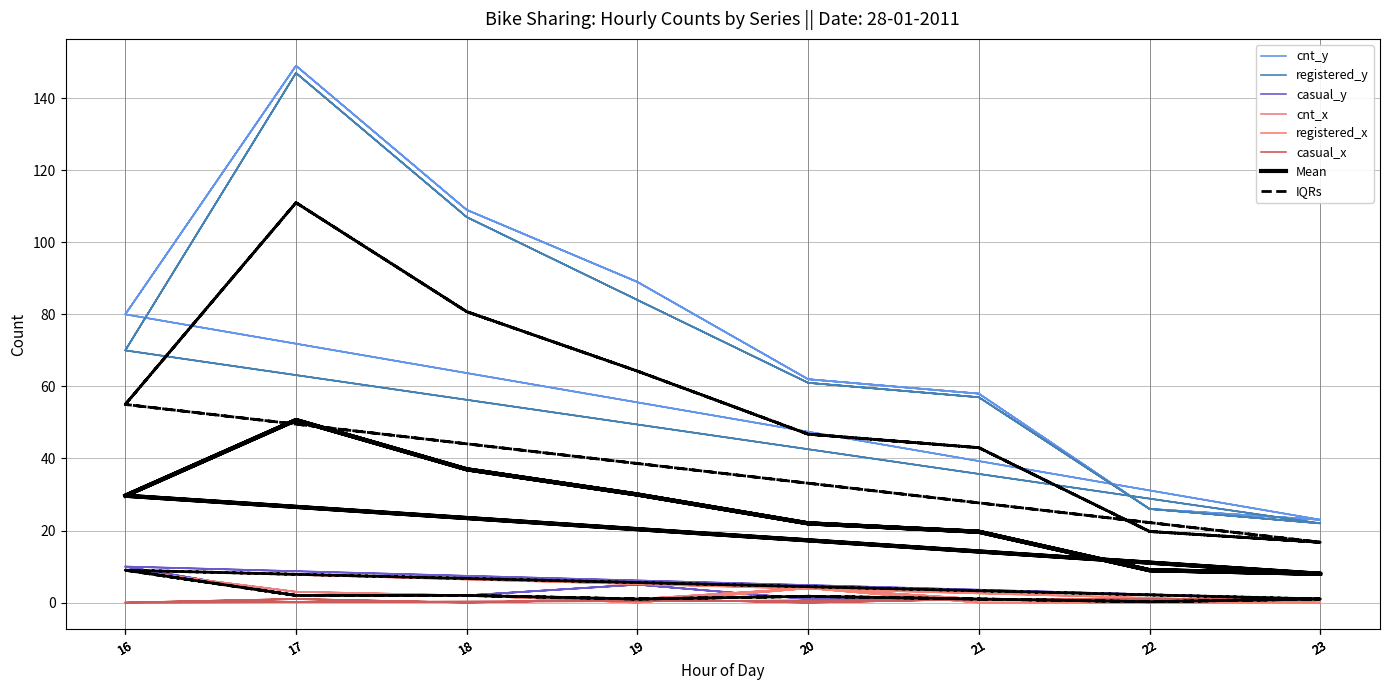

Rank the categories by registered_x value from lowest to highest.

19, 21, 22, 23, 19, 21, 22, 23, 19, 21, 22, 23, 17, 18, 17, 18, 17, 18, 20, 20, 20, 16, 16, 16